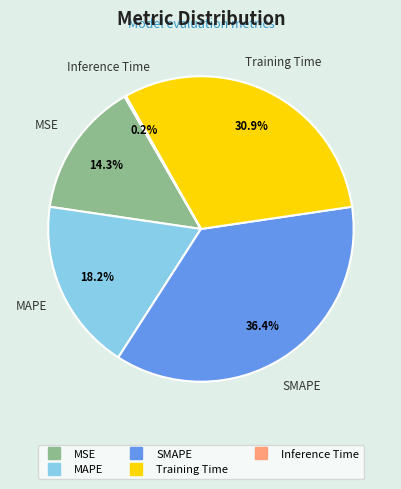

Which has a higher value, MAPE or MSE?

MAPE